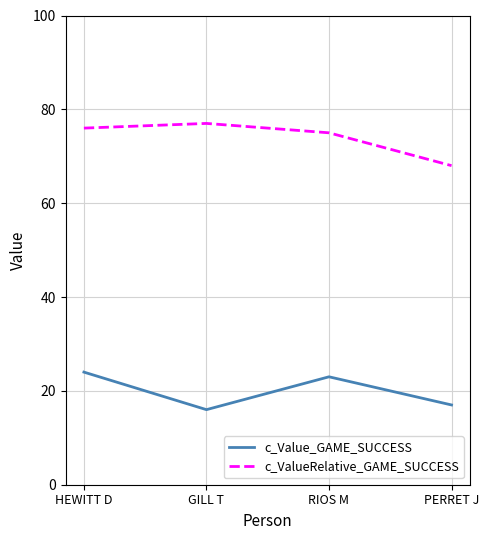

What value does the c_Value_GAME_SUCCESS series have at RIOS M?

23